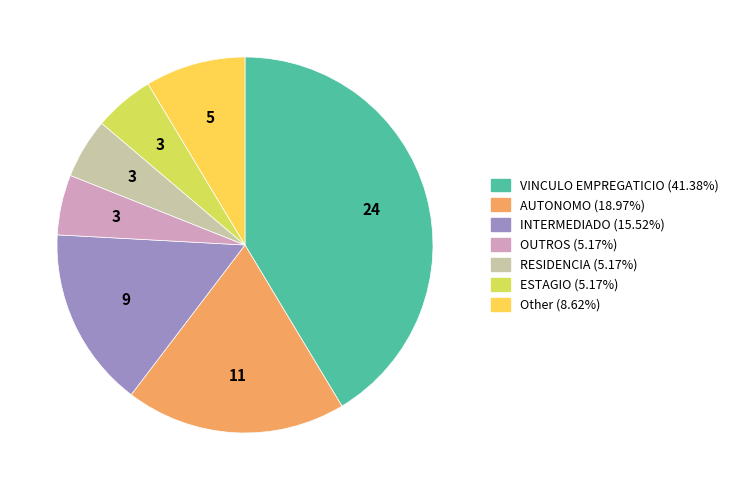

Is there any slice that represents more than half of the pie?

No